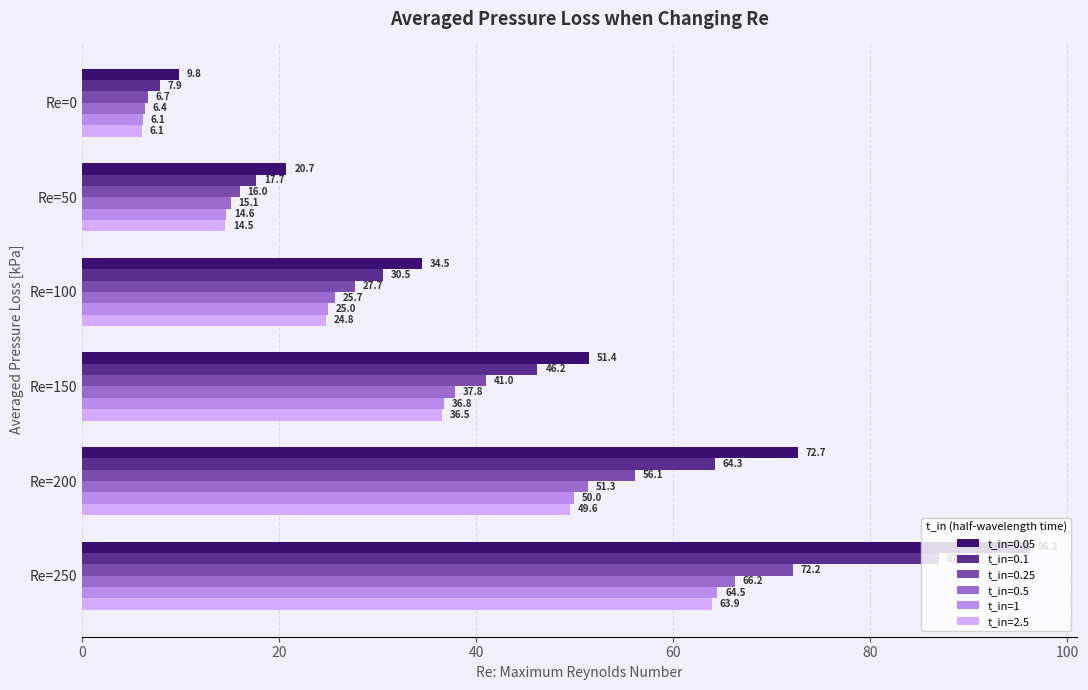

How many series are shown in this chart?

6